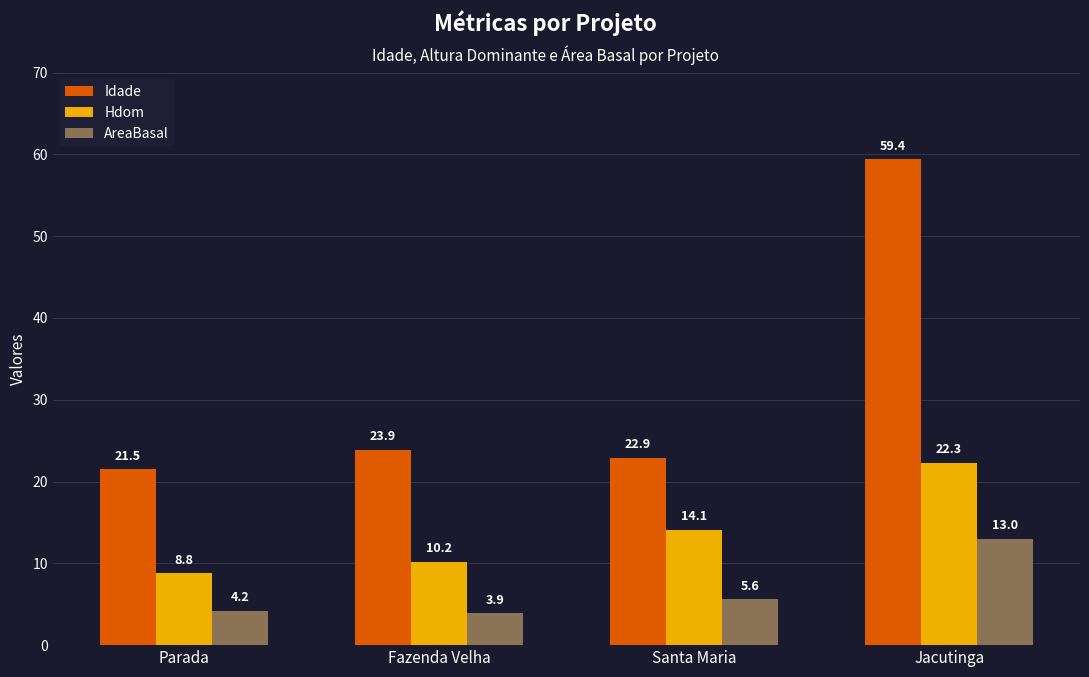

What are all the series names shown in the legend?

Idade, Hdom, AreaBasal